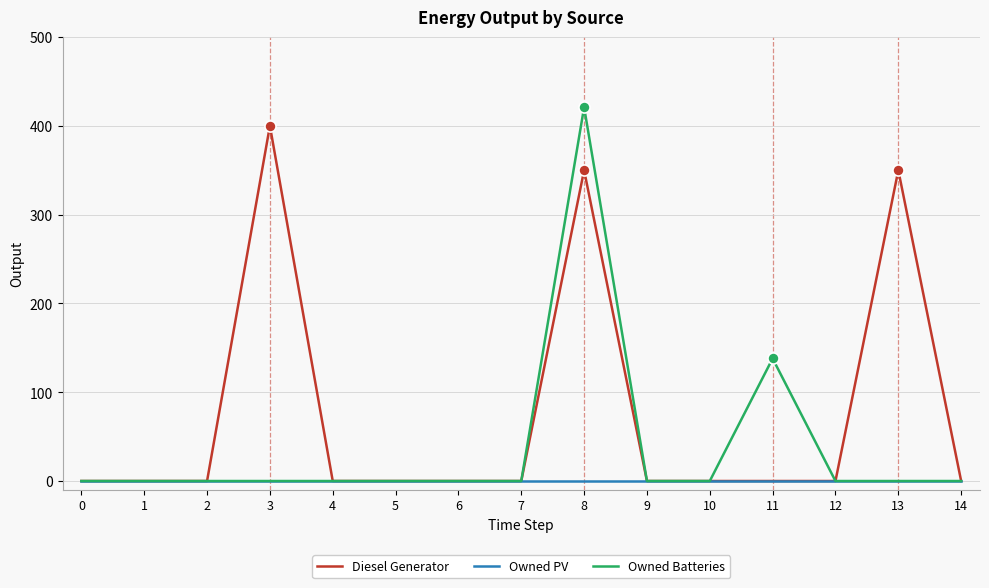

Which series has the largest range (max minus min)?

Owned Batteries